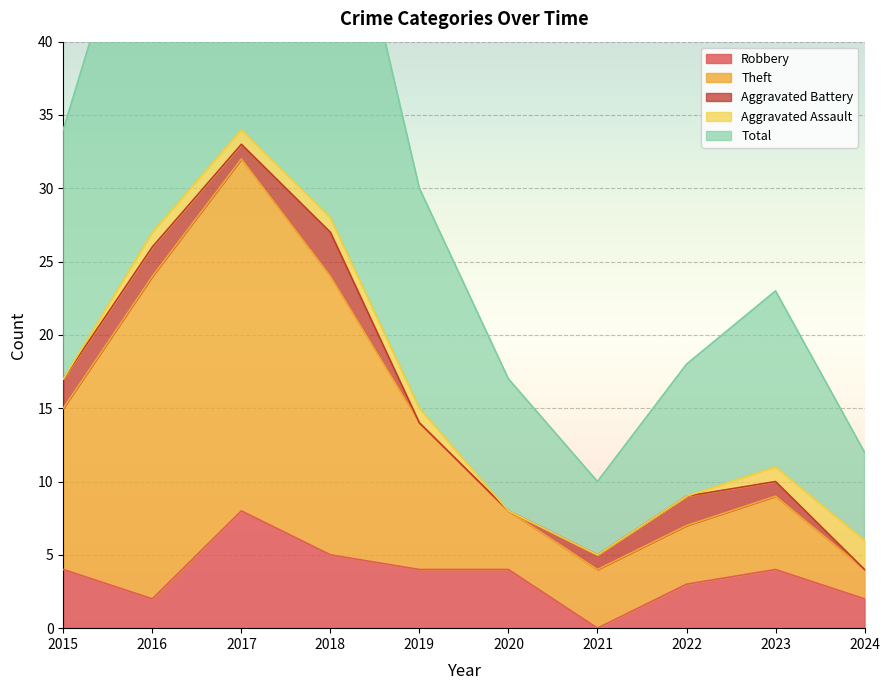

What is the total value across all series at 2020?

29